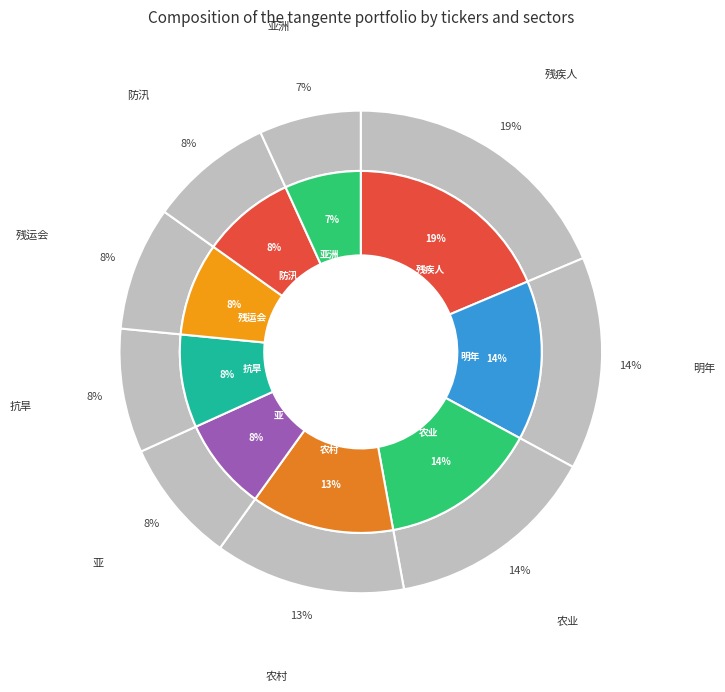

To the nearest percent, what is the difference between the largest and smallest slice percentages?

12%